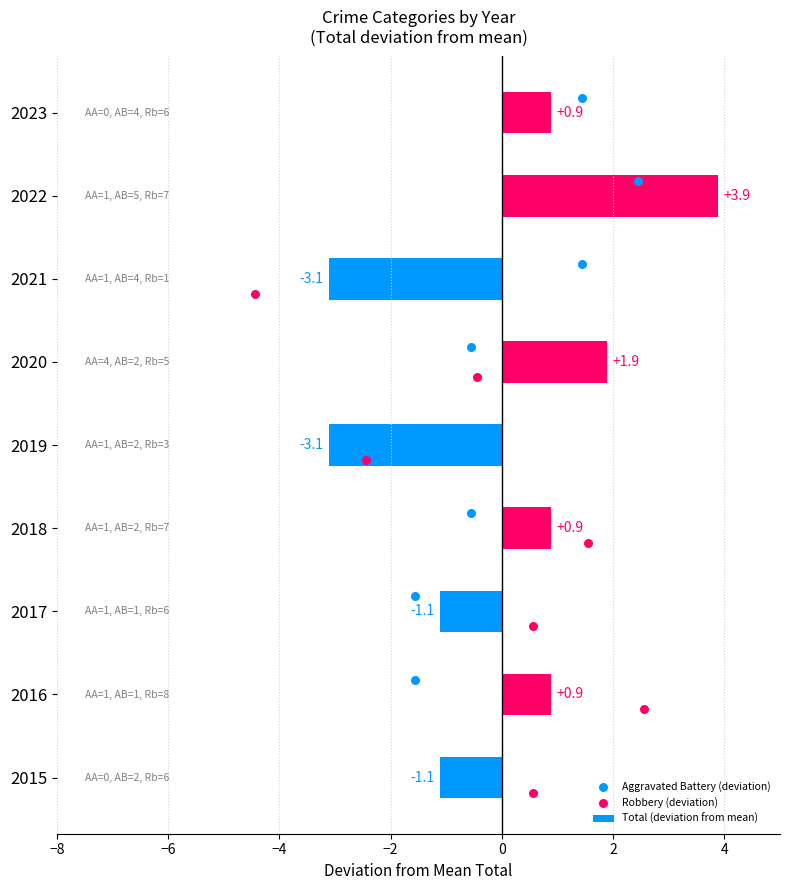

What is the difference between the maximum and minimum values in the Total (deviation from mean) series?

7.0